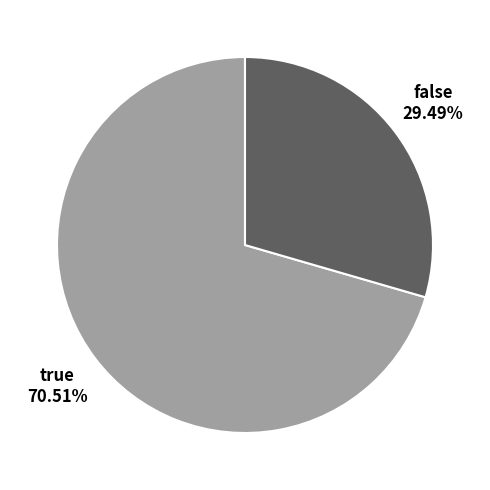

To the nearest percent, what portion does false represent?

29%